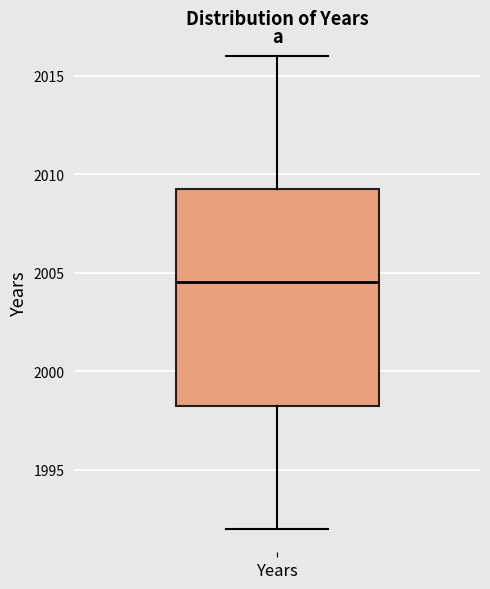

Transcribe this box plot: give where the median line is, the range the box spans, and where the two whiskers end, as read against the y-axis. The values are not printed on the chart, so give them approximately, as read against the axis.

median 2004.5, box 1998.5 to 2009.5, whiskers 1992.0 to 2016.0